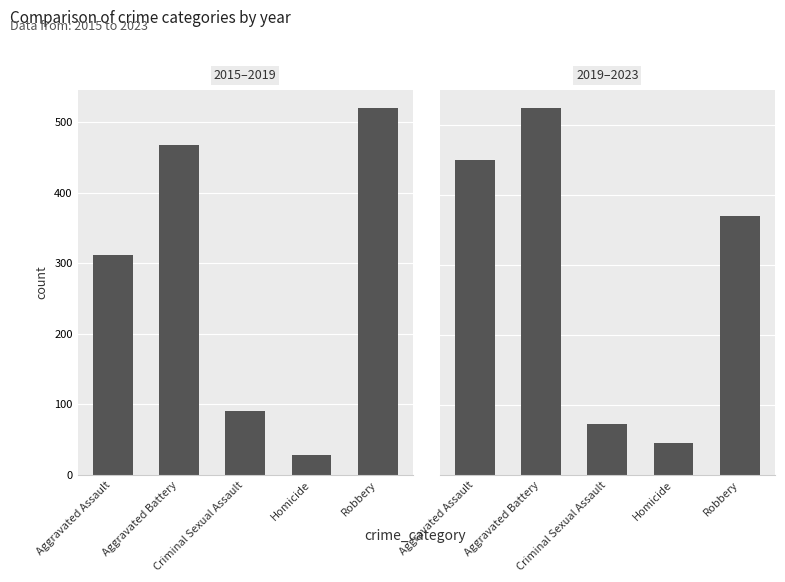

At how many categories does at least one series exceed 469?

2